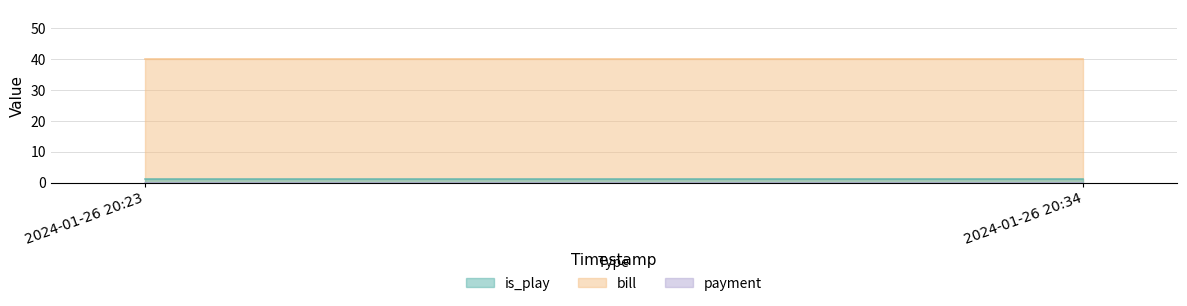

How many lines are shown in the chart?

3